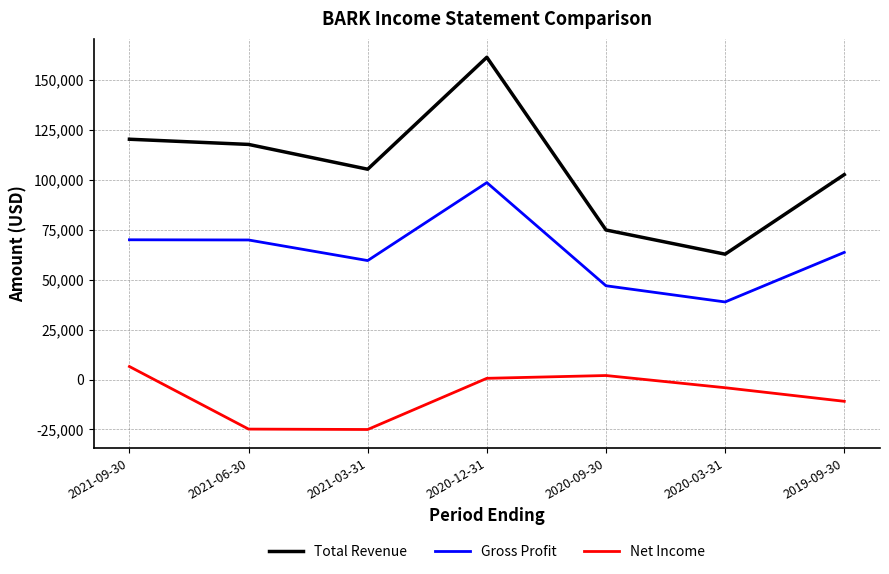

Which series has the widest spread of values?

Total Revenue